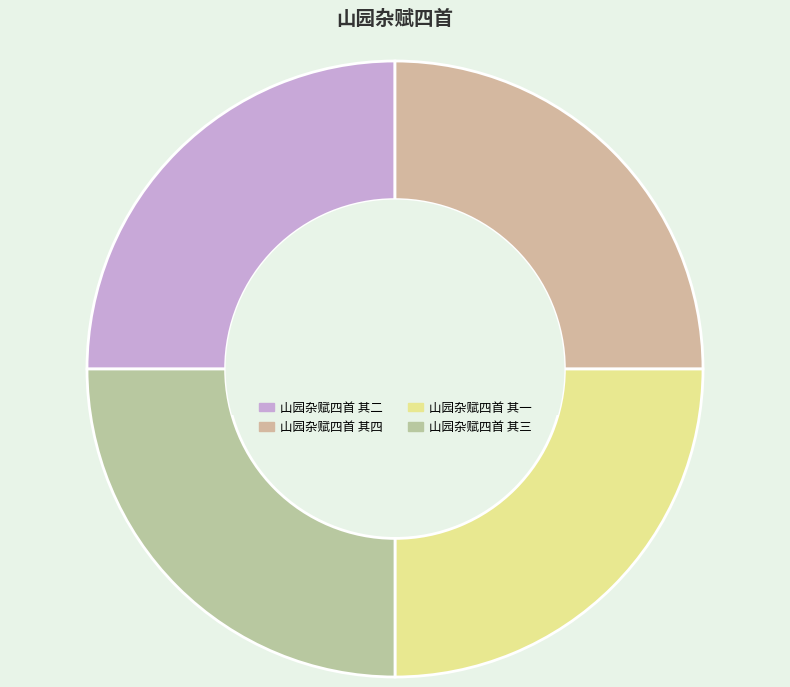

Approximately how many times larger is the value at 山园杂赋四首 其四 compared to 山园杂赋四首 其二?

1.0